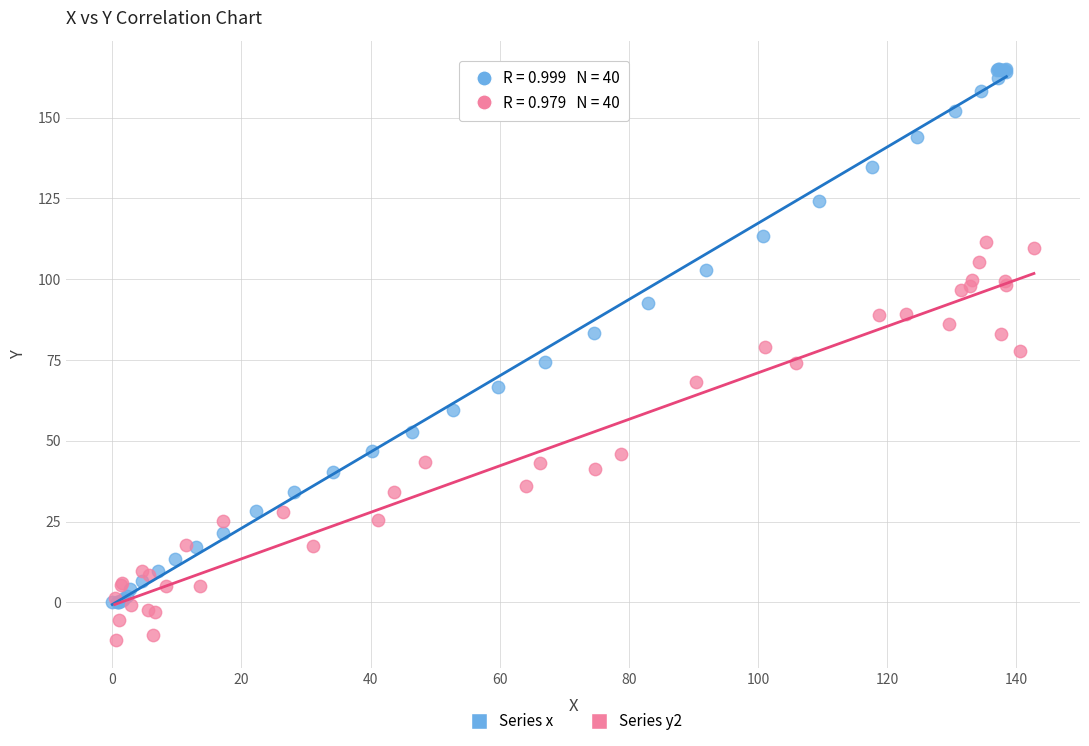

Which series contains the highest Y value?

Series x